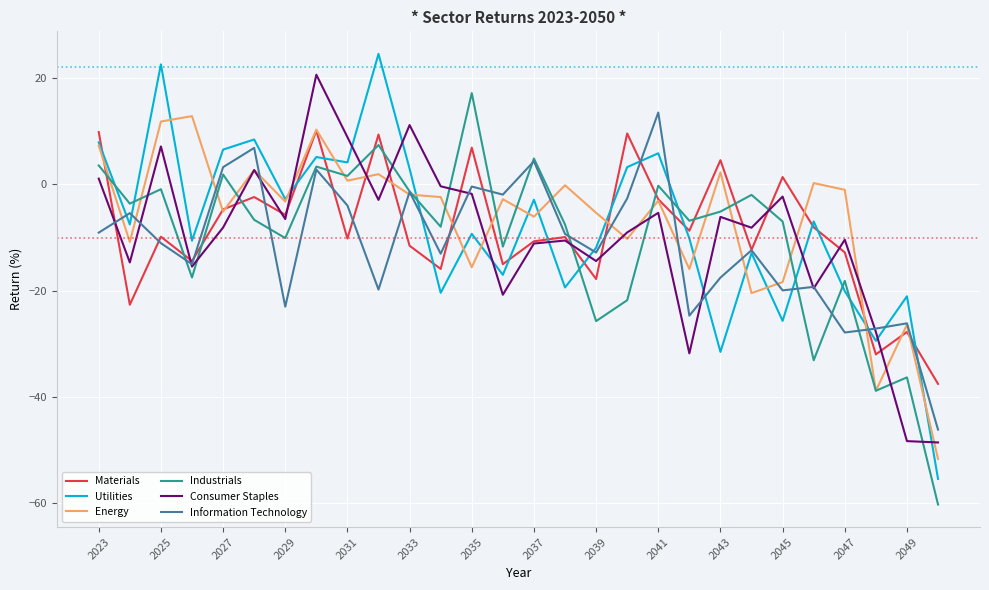

What is the sum of all Information Technology values?

-319.4